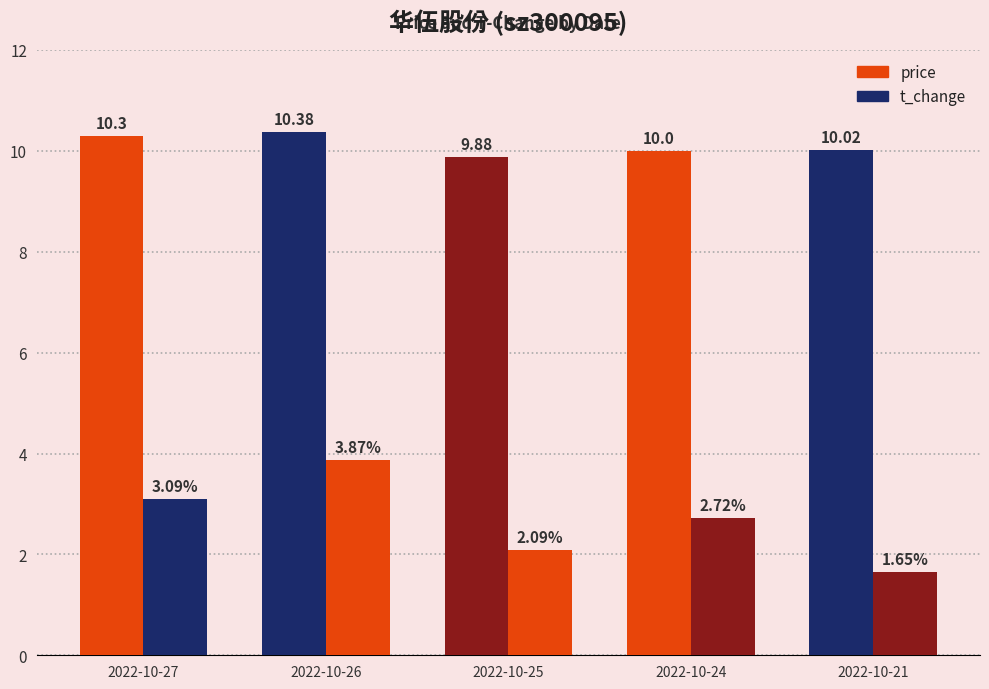

Which series has the largest total across all categories?

price